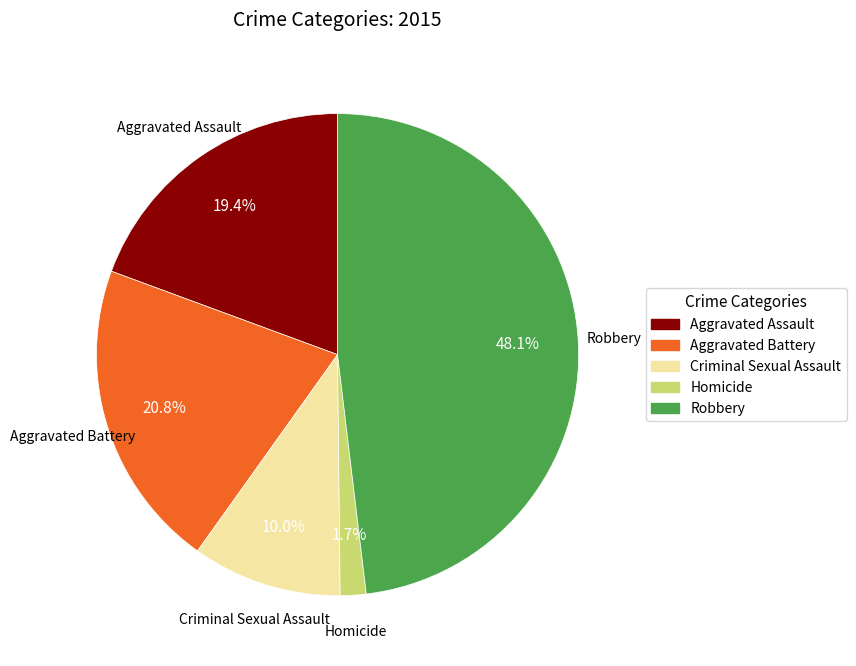

How many slices are in this pie chart?

5